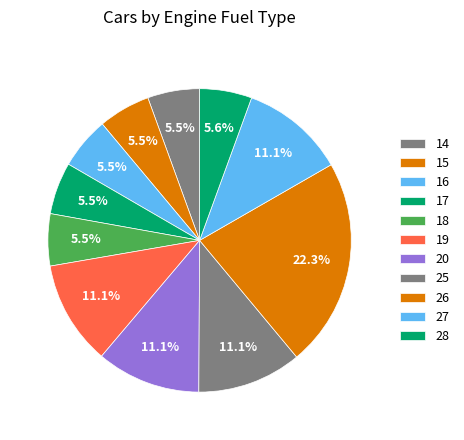

To the nearest percent, what percentage of the pie is 26?

6%